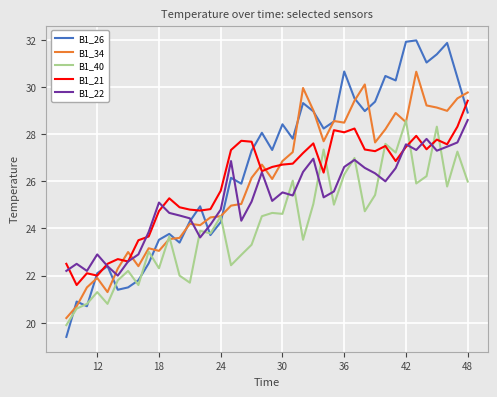

What is the minimum value for B1_21?

21.6